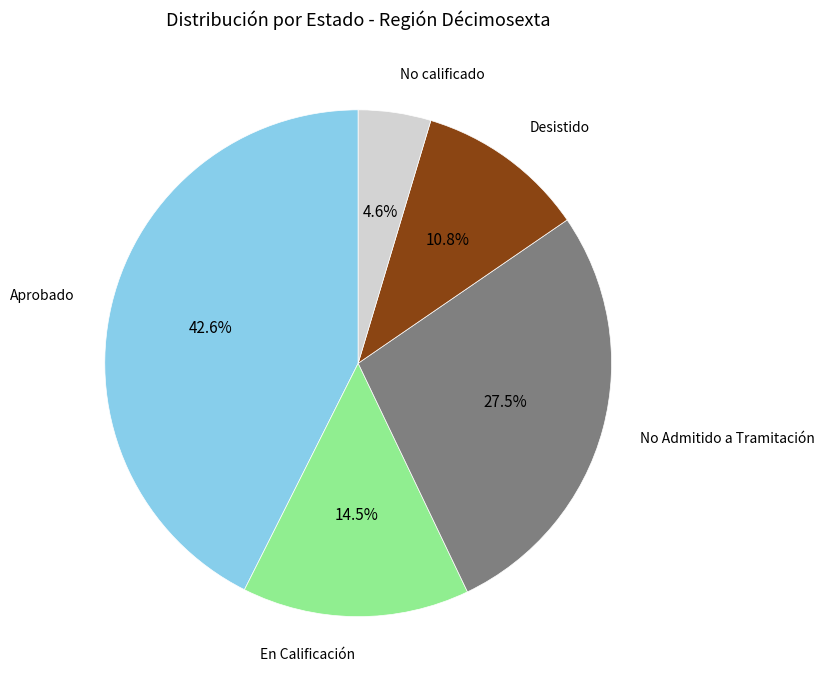

Is there a majority slice in this chart?

No